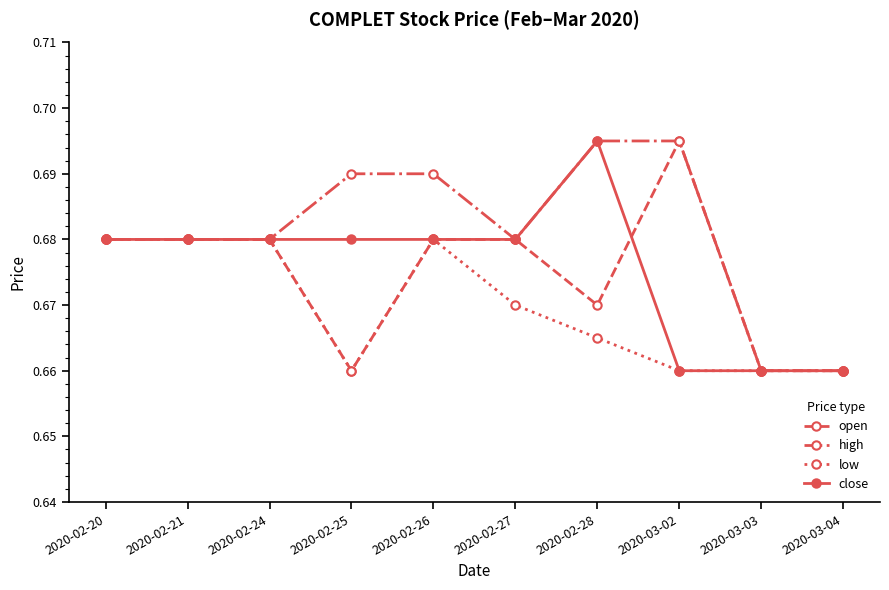

Is the value of high at 2020-02-20 greater than the value of close at 2020-03-04?

Yes